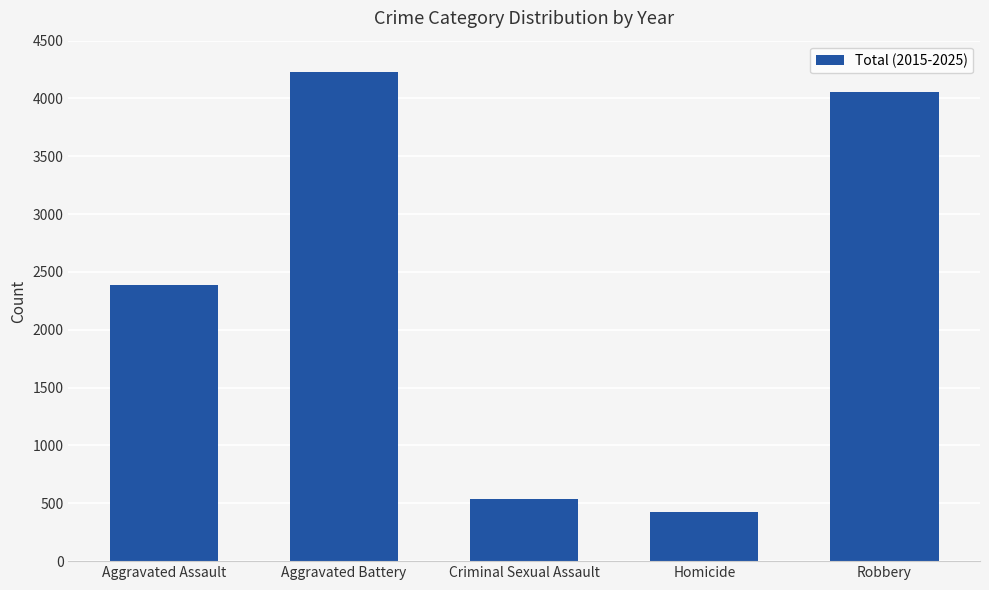

What is the difference between the maximum and second lowest values?

3687